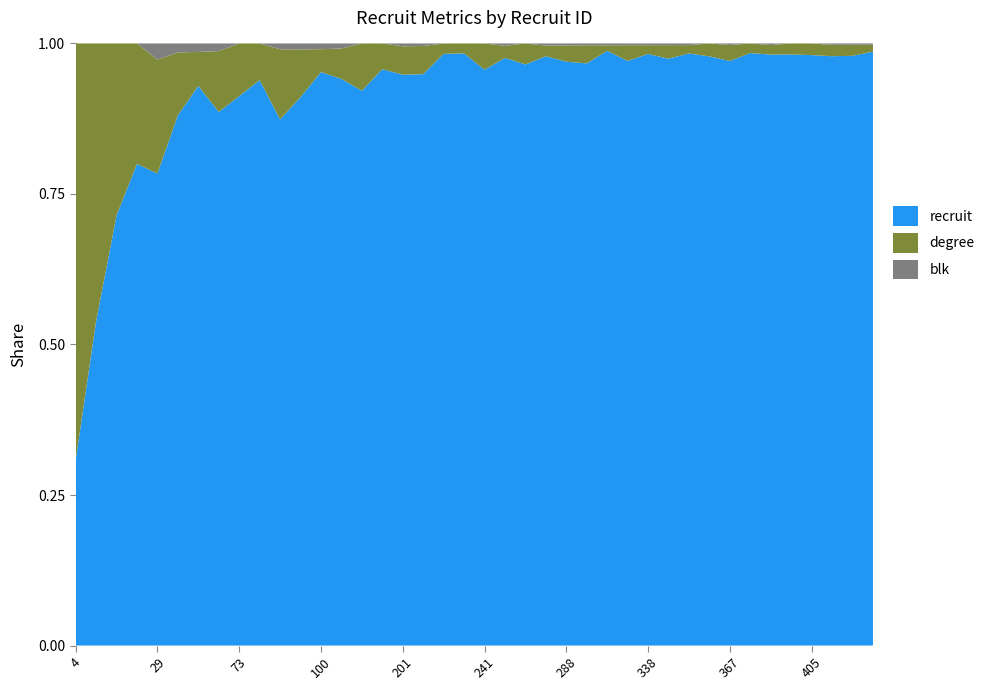

Reading left to right, list all the values displayed in this chart.

recruit: 4	7	10	24	29	59	66	70	73	77	90	92	100	112	164	179	201	223	228	237	241	244	249	276	288	321	323	333	338	345	356	364	367	369	371	375	405	416	429	435
degree: 9	6	4	6	7	7	4	8	7	5	12	8	4	6	14	8	10	11	4	4	11	5	9	5	8	10	3	9	5	8	5	8	10	6	6	7	8	8	8	5
blk: 0	0	0	0	1	1	1	1	0	0	1	1	1	1	0	0	1	1	0	0	0	1	0	1	1	1	1	1	1	1	1	0	1	0	1	0	0	1	1	1